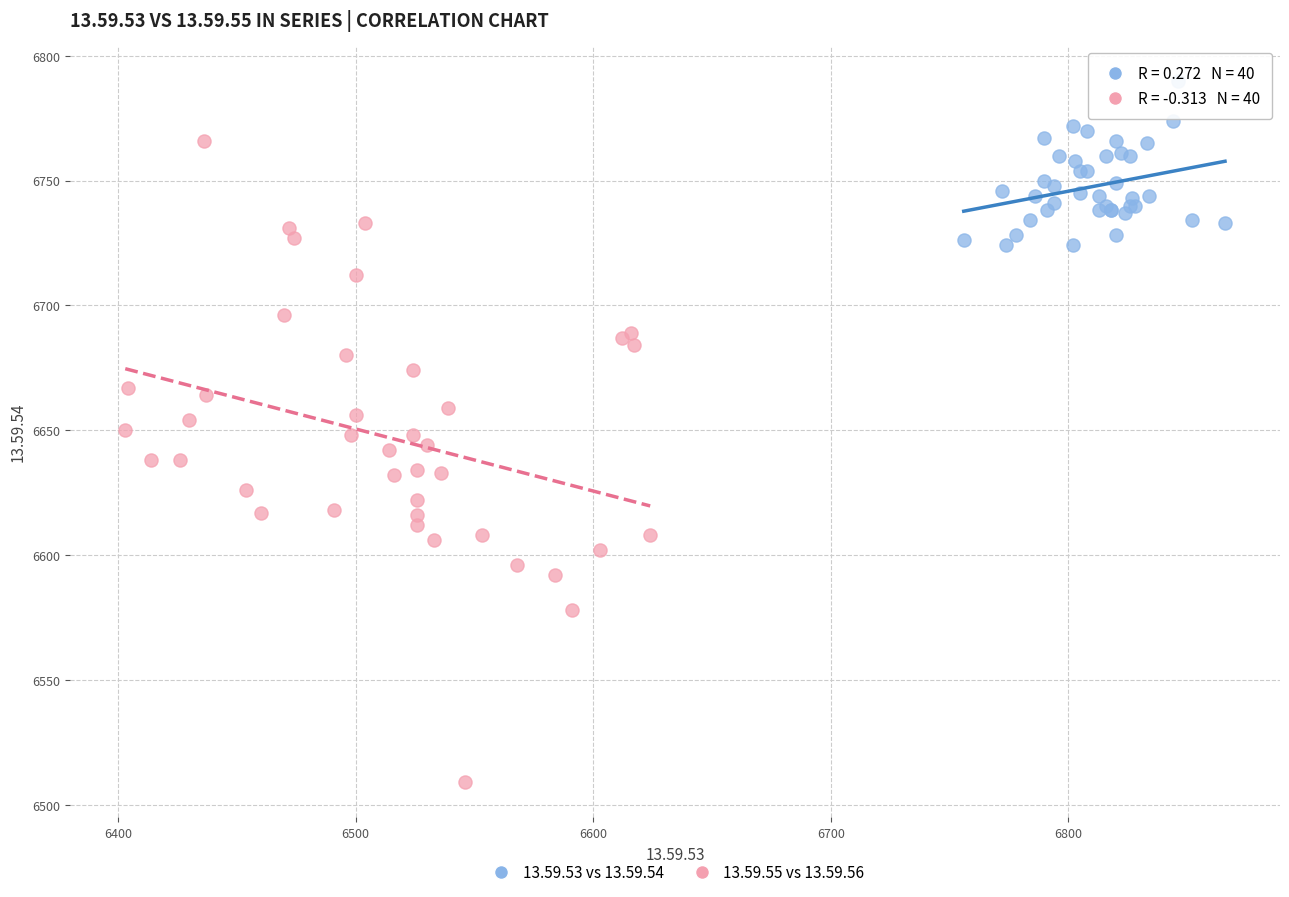

Which series contains the highest Y value?

13.59.53 vs 13.59.54